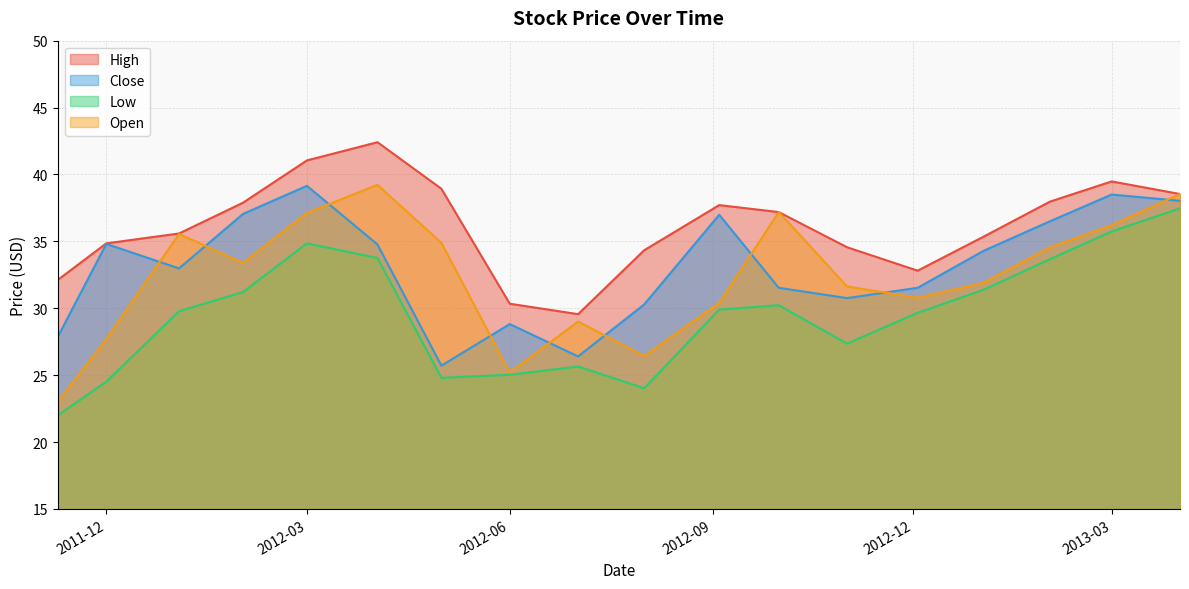

At which category does the chart reach its minimum across all series?

2011-11-09